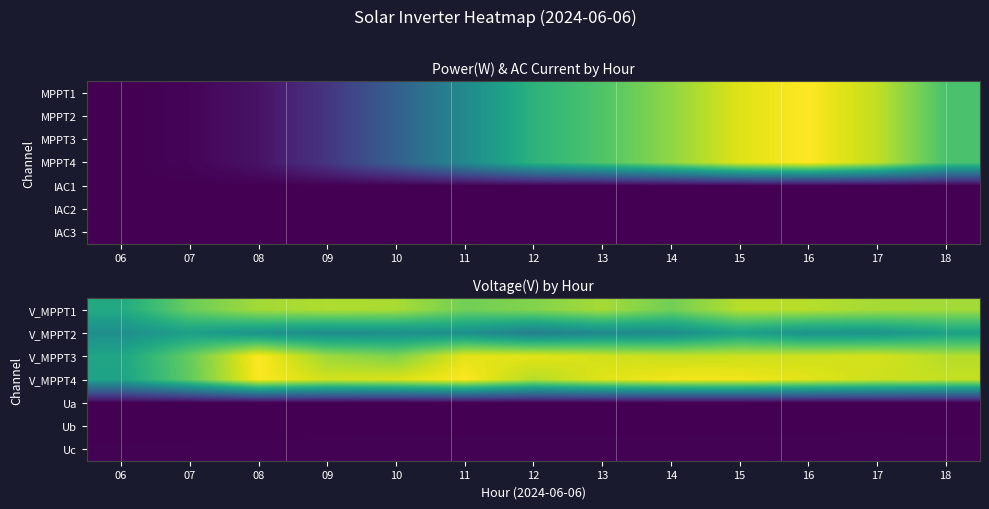

The Ub series shows 371.9 at 06. True or false?

False